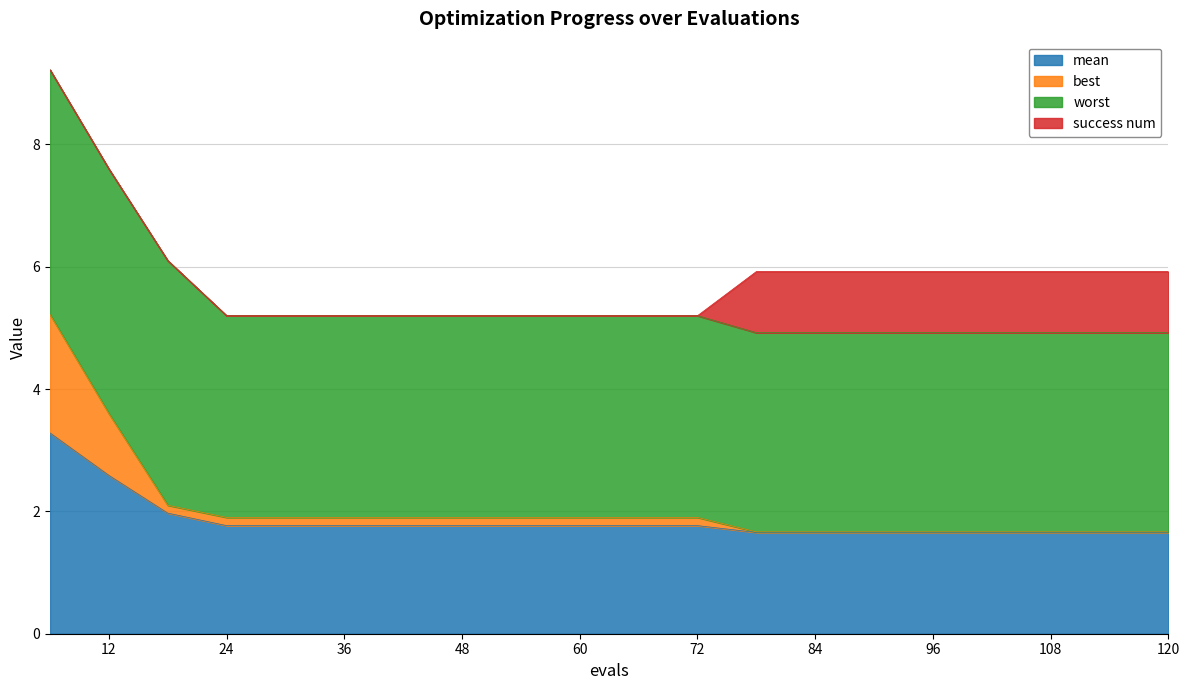

Is it true that mean equals 1.8 at 48?

True